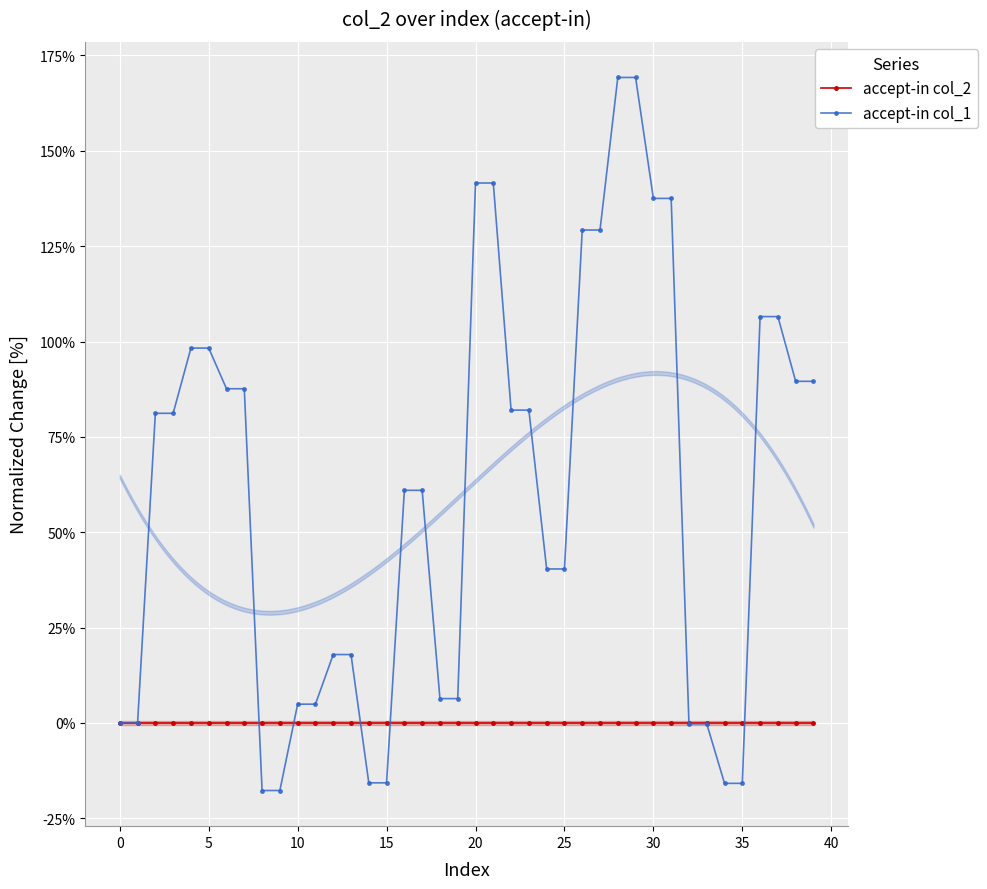

Which series ends up on top after the final intersection of accept-in col_2 and accept-in col_1?

accept-in col_1